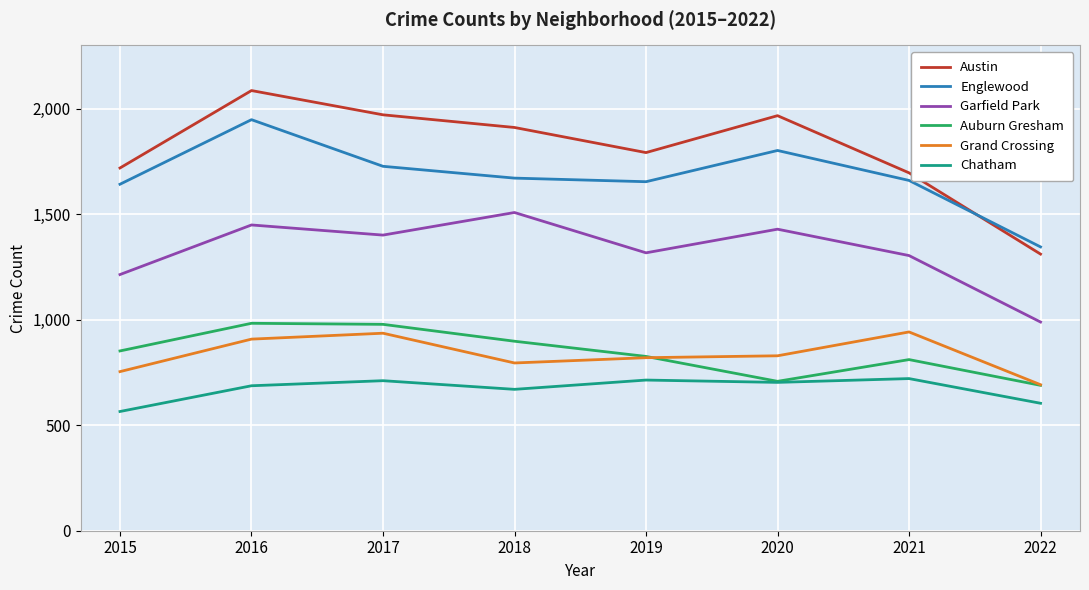

At how many categories does at least one series exceed 853?

8